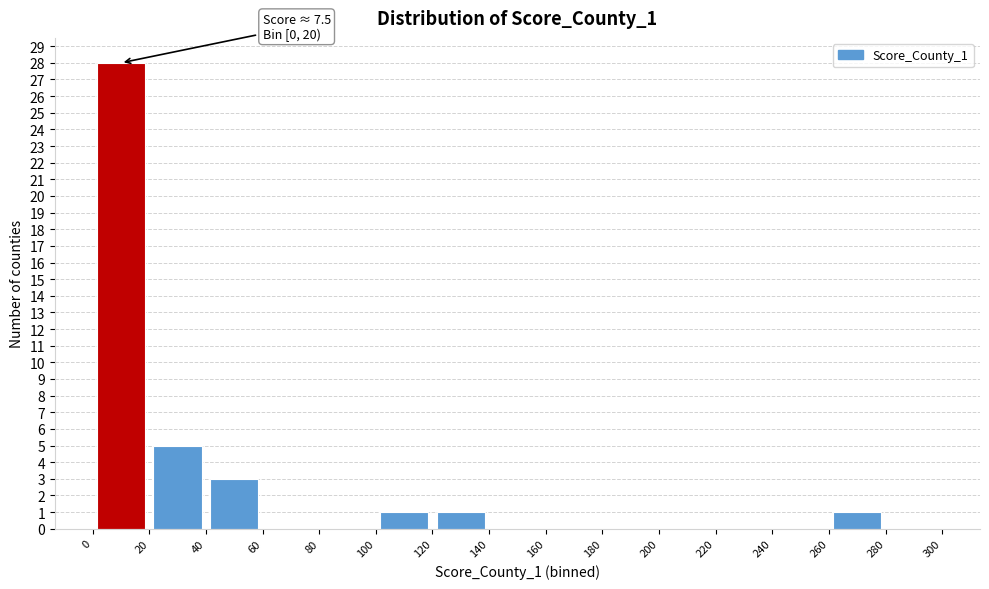

Which range on the x-axis has the tallest bar?

0 to 20